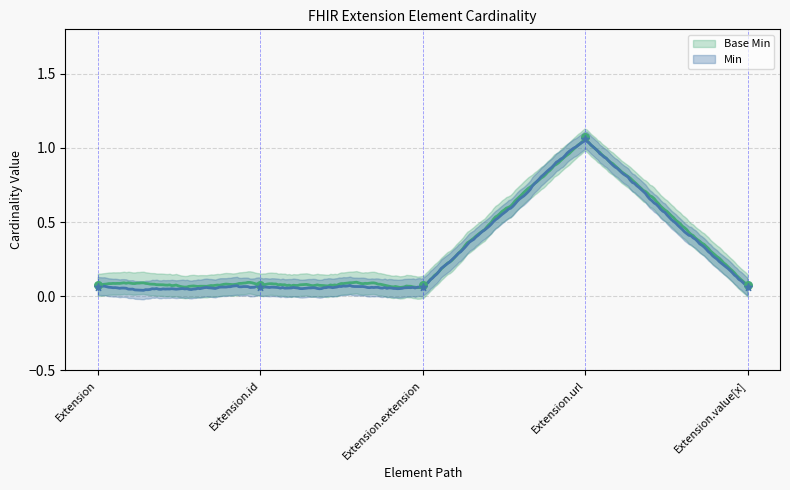

What is the total value across all series at Extension.url?

2.1